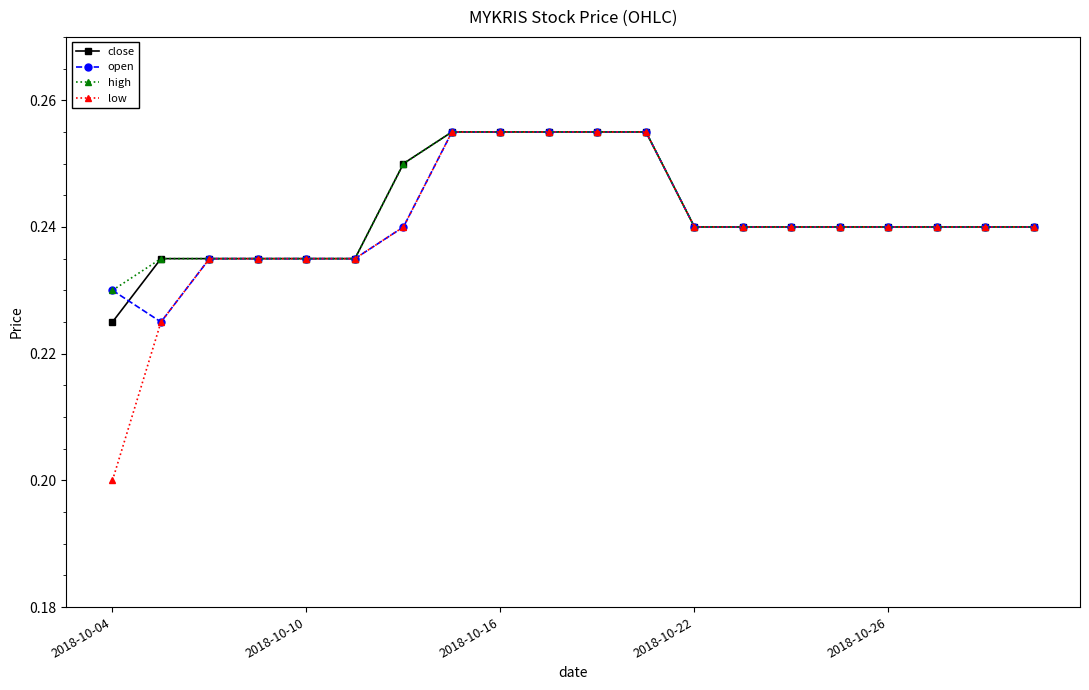

At how many categories does at least one series exceed 0?

20